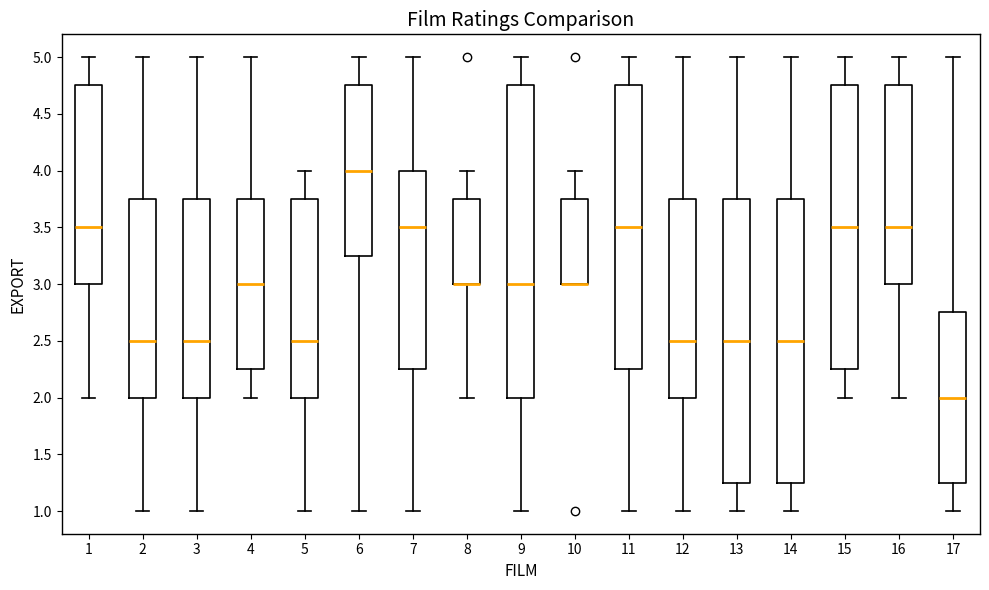

Reading left to right, transcribe this box plot: for each box, give where its median line is, the range the box spans, and where its two whiskers end, as read against the y-axis. The values are not printed on the chart, so give them approximately, as read against the axis.

1: median 3.50, box 3.00 to 4.75, whiskers 2.00 to 5.00
2: median 2.50, box 2.00 to 3.75, whiskers 1.00 to 5.00
3: median 2.50, box 2.00 to 3.75, whiskers 1.00 to 5.00
4: median 3.00, box 2.25 to 3.75, whiskers 2.00 to 5.00
5: median 2.50, box 2.00 to 3.75, whiskers 1.00 to 4.00
6: median 4.00, box 3.25 to 4.75, whiskers 1.00 to 5.00
7: median 3.50, box 2.25 to 4.00, whiskers 1.00 to 5.00
8: median 3.00 (drawn on the box's lower edge), box 3.00 to 3.75, whiskers 2.00 to 4.00
9: median 3.00, box 2.00 to 4.75, whiskers 1.00 to 5.00
10: median 3.00 (drawn on the box's lower edge), box 3.00 to 3.75, whiskers 3.00 to 4.00
11: median 3.50, box 2.25 to 4.75, whiskers 1.00 to 5.00
12: median 2.50, box 2.00 to 3.75, whiskers 1.00 to 5.00
13: median 2.50, box 1.25 to 3.75, whiskers 1.00 to 5.00
14: median 2.50, box 1.25 to 3.75, whiskers 1.00 to 5.00
15: median 3.50, box 2.25 to 4.75, whiskers 2.00 to 5.00
16: median 3.50, box 3.00 to 4.75, whiskers 2.00 to 5.00
17: median 2.00, box 1.25 to 2.75, whiskers 1.00 to 5.00